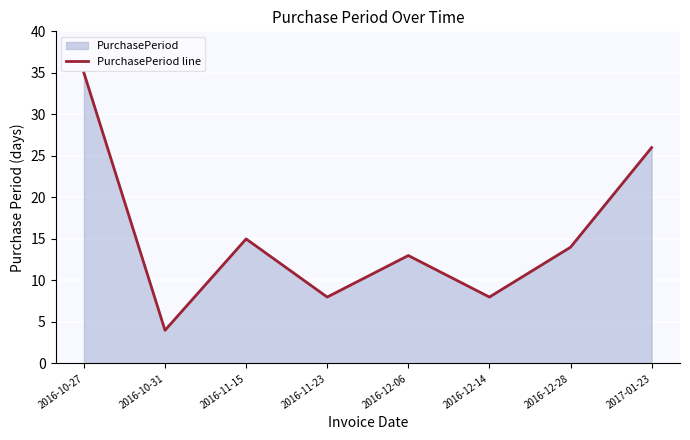

Which category has the highest value across all series?

2016-10-27